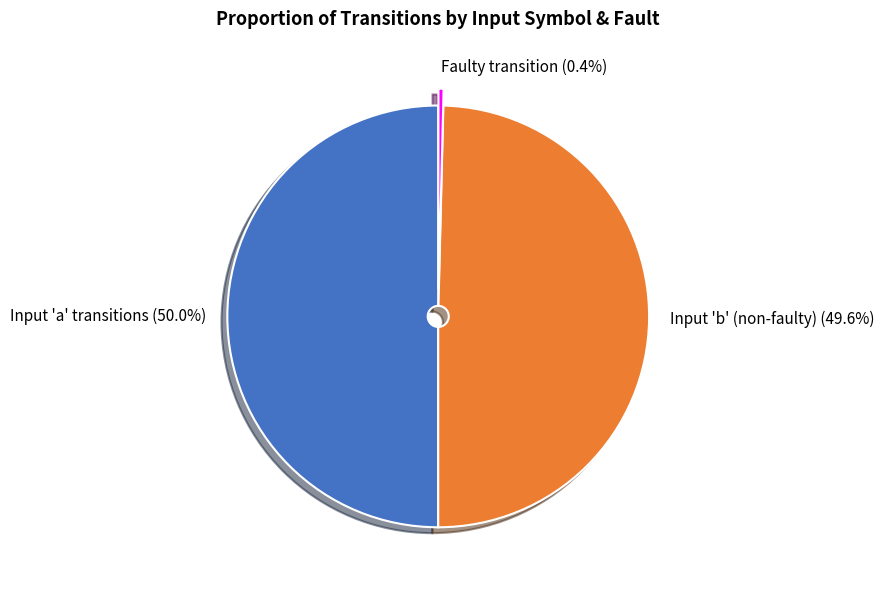

Is the sum of Input 'a' transitions and Input 'b' (non-faulty) greater than half?

Yes